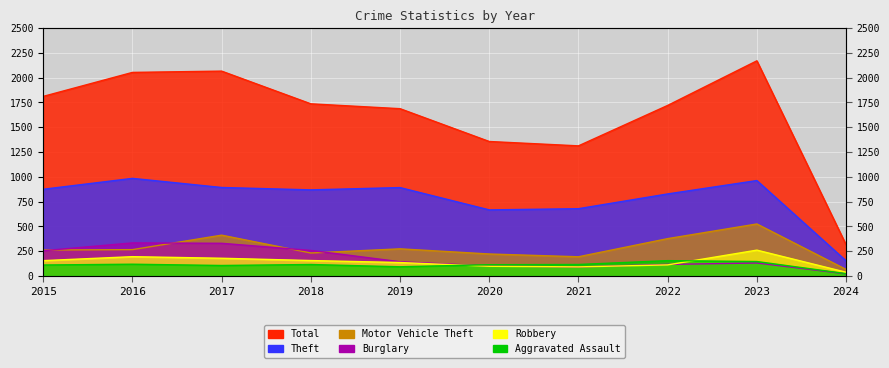

Which series has the largest total across all categories?

Total